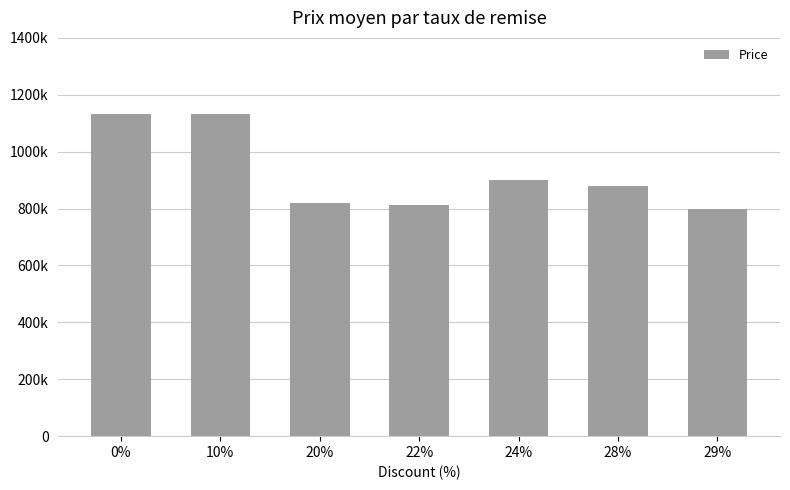

List the labels in order of value, largest first.

0%, 10%, 24%, 28%, 20%, 22%, 29%